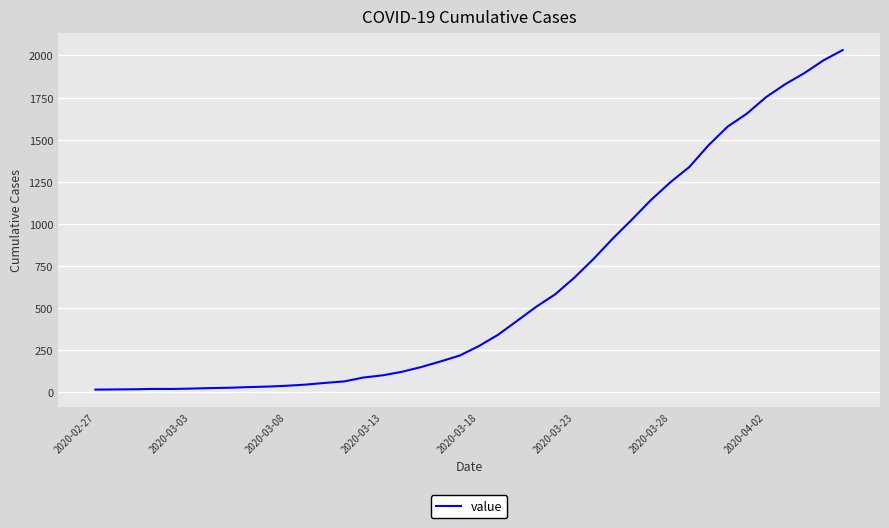

What is the maximum value shown in the chart?

2032